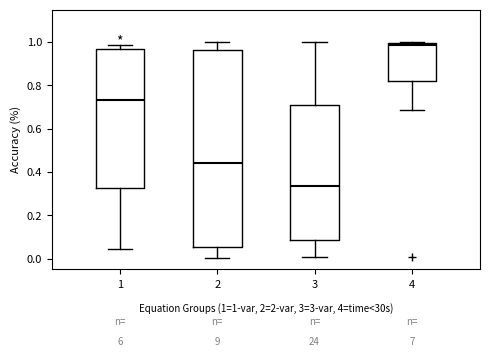

Reading left to right, transcribe this box plot: for each box, give where its median line is, the range the box spans, and where its two whiskers end, as read against the y-axis. The values are not printed on the chart, so give them approximately, as read against the axis.

1: median 0.74, box 0.32 to 0.96, whiskers 0.04 to 0.98
2: median 0.44, box 0.06 to 0.96, whiskers 0.00 to 1.00
3: median 0.34, box 0.08 to 0.70, whiskers 0.00 to 1.00
4: median 0.98, box 0.82 to 1.00, whiskers 0.68 to 1.00